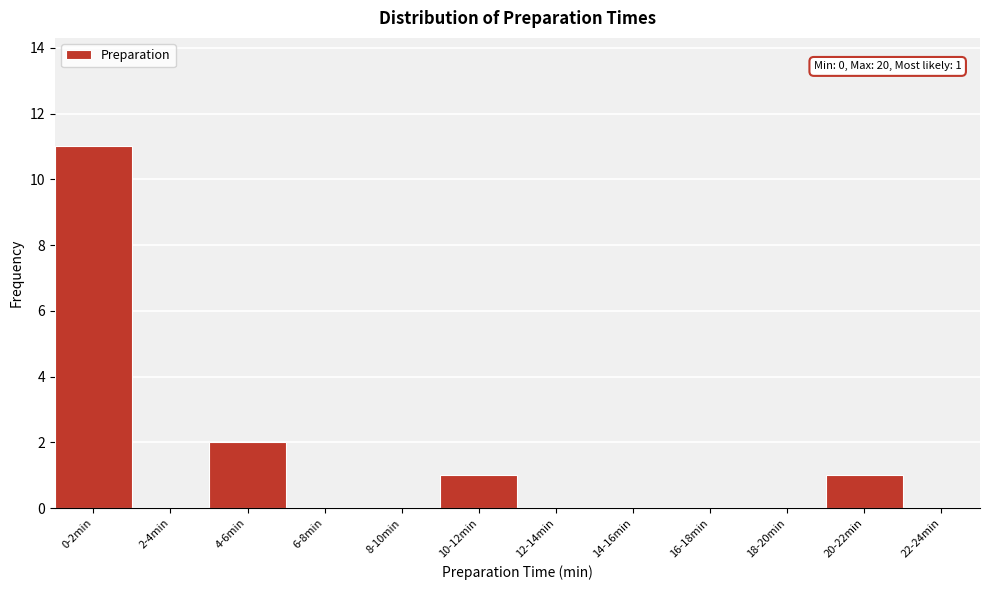

Reading left to right, extract all data points from this chart.

0-2min=11	2-4min=0	4-6min=2	6-8min=0	8-10min=0	10-12min=1	12-14min=0	14-16min=0	16-18min=0	18-20min=0	20-22min=1	22-24min=0